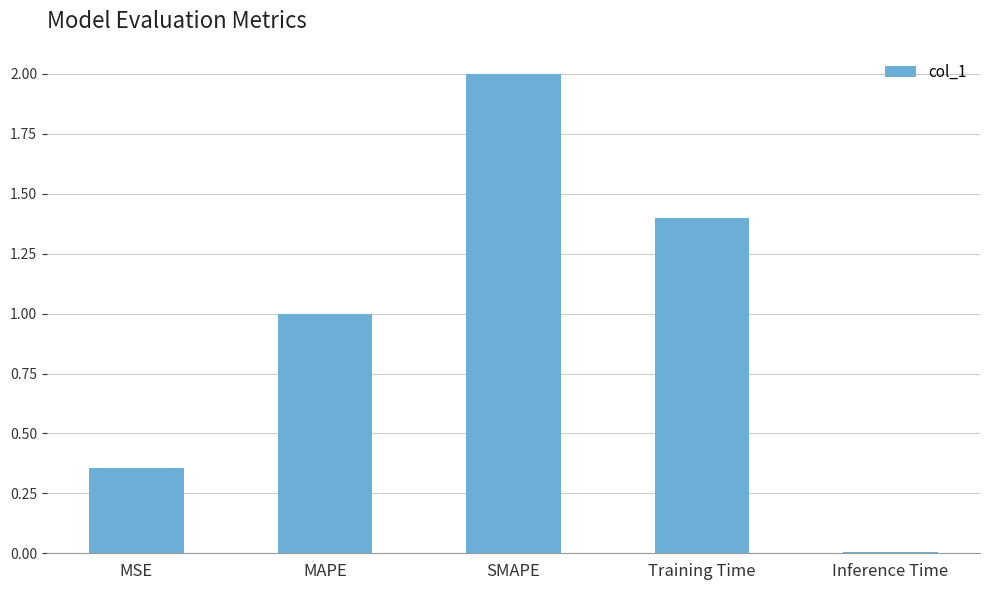

Which has a higher value, SMAPE or MSE?

SMAPE